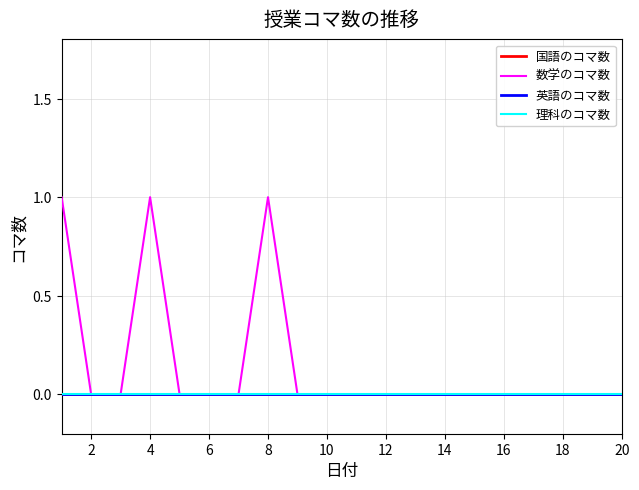

How many lines are shown in the chart?

4